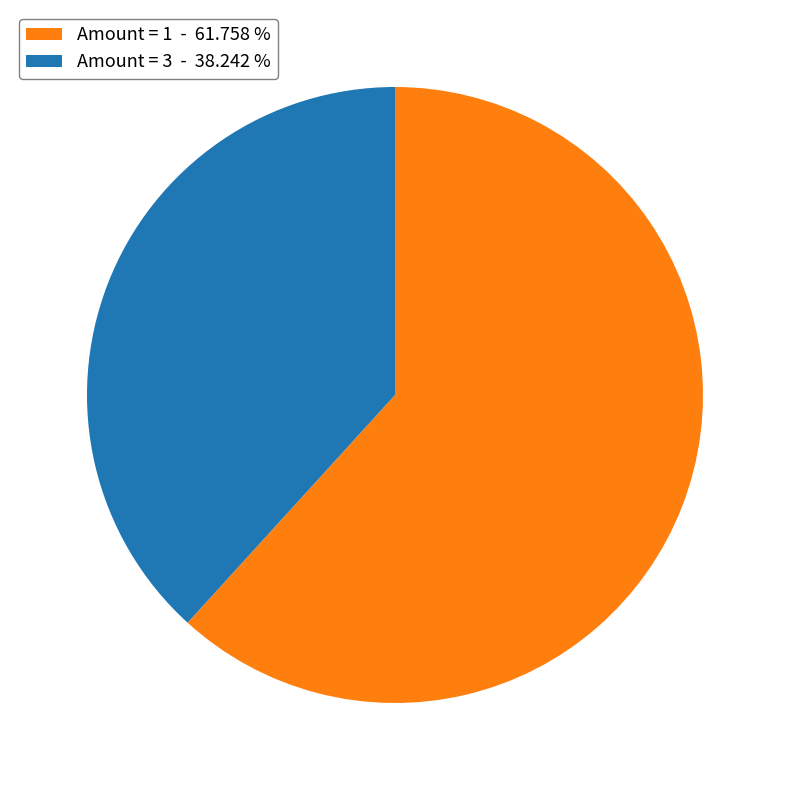

Is the sum of Amount = 1 - 61.758 % and Amount = 3 - 38.242 % greater than half?

Yes